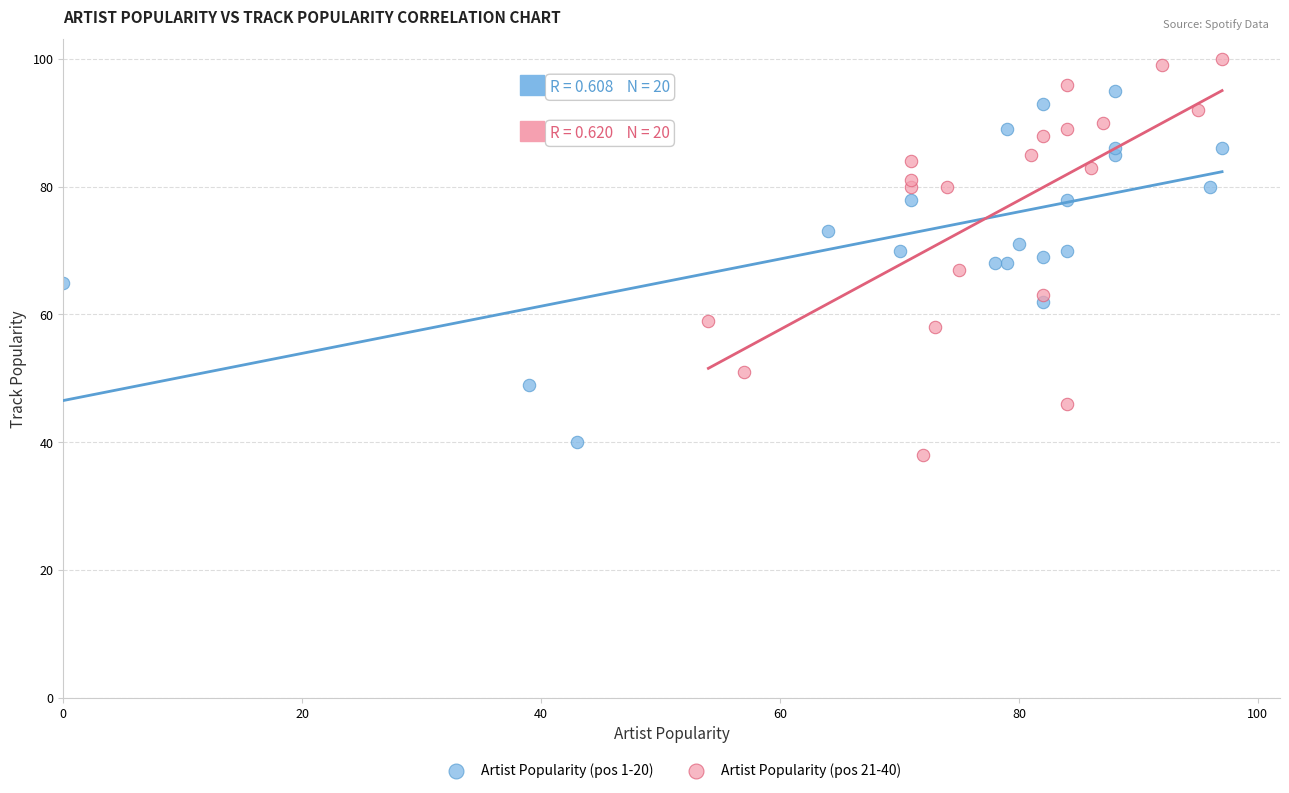

Which series contains the highest Y value?

Artist Popularity (pos 21-40)